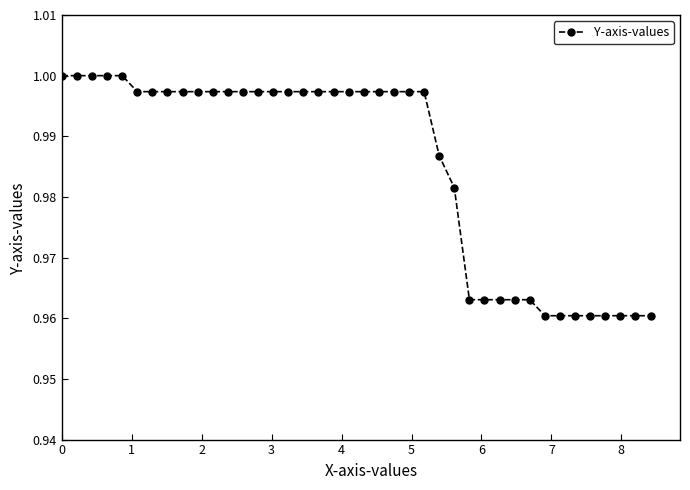

What is the sum of all values?

39.4